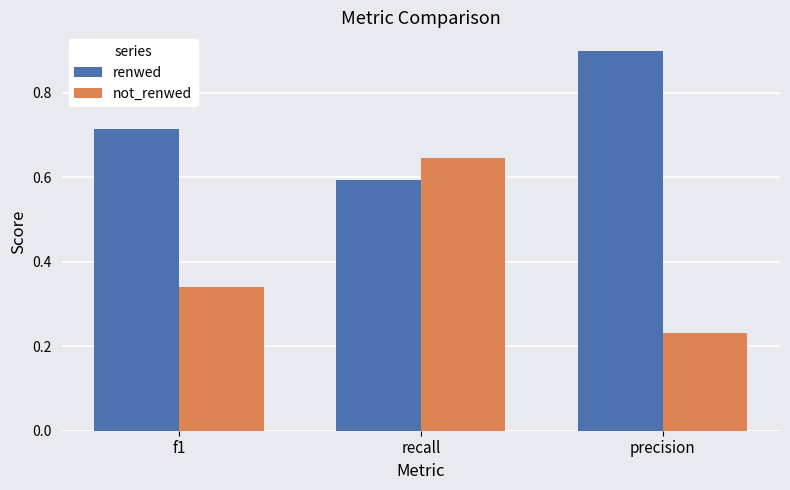

The renwed series shows 1.4 at precision. True or false?

False